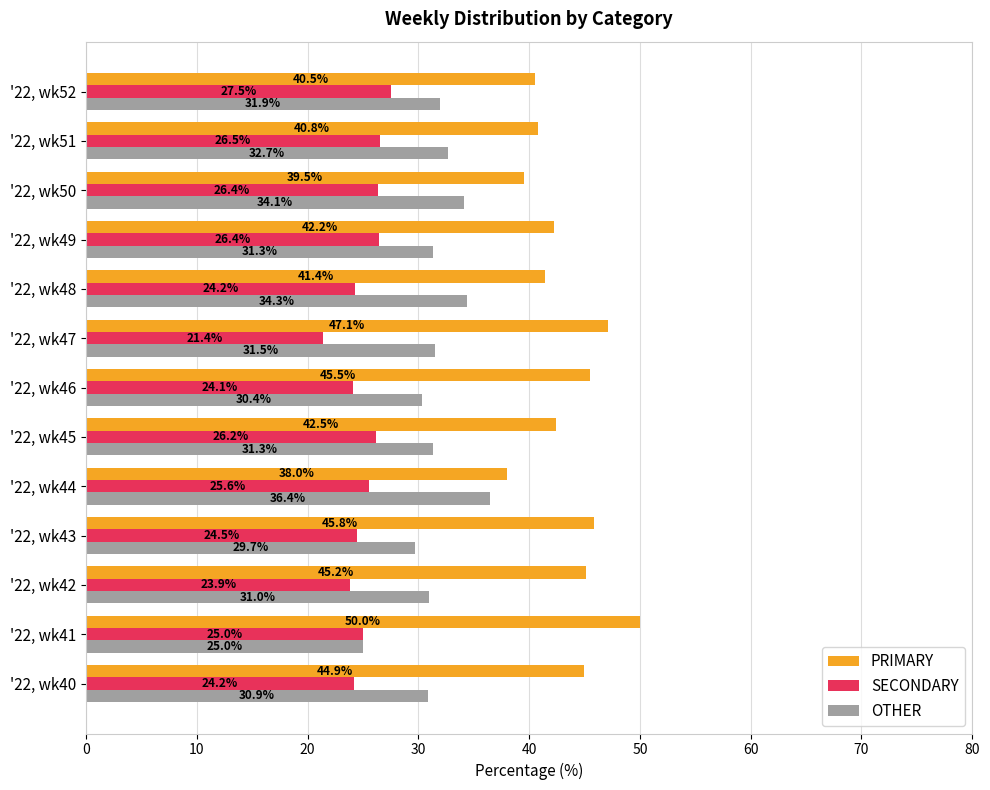

The value of SECONDARY at '22, wk41 is 6.6. True or false?

False